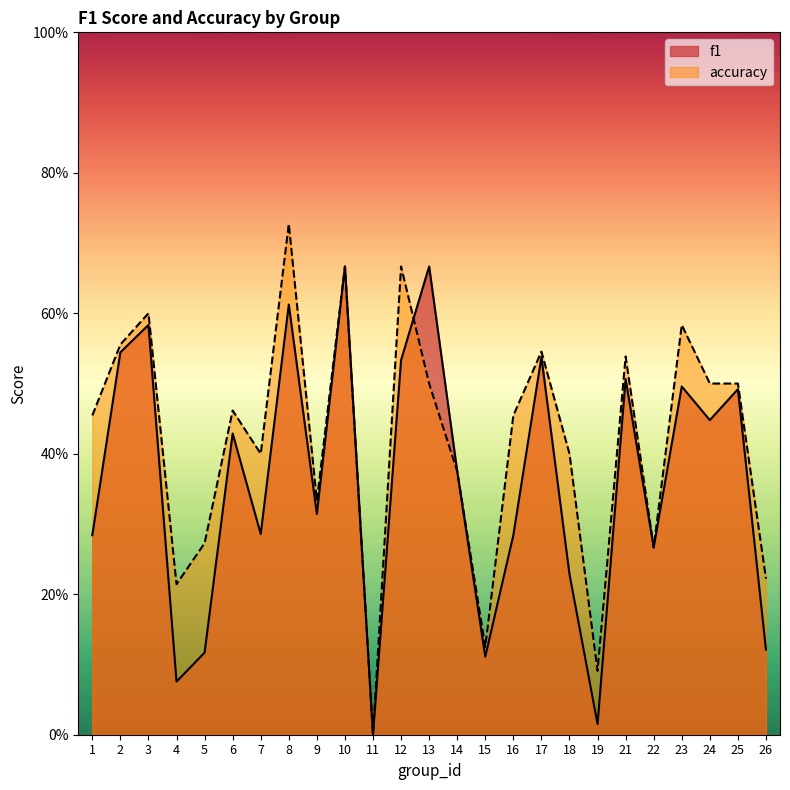

After their last crossing, which series has the higher values: accuracy or f1?

f1